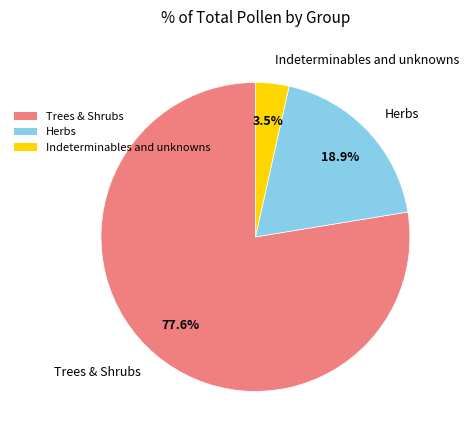

Which category has the smallest portion of the pie?

Indeterminables and unknowns